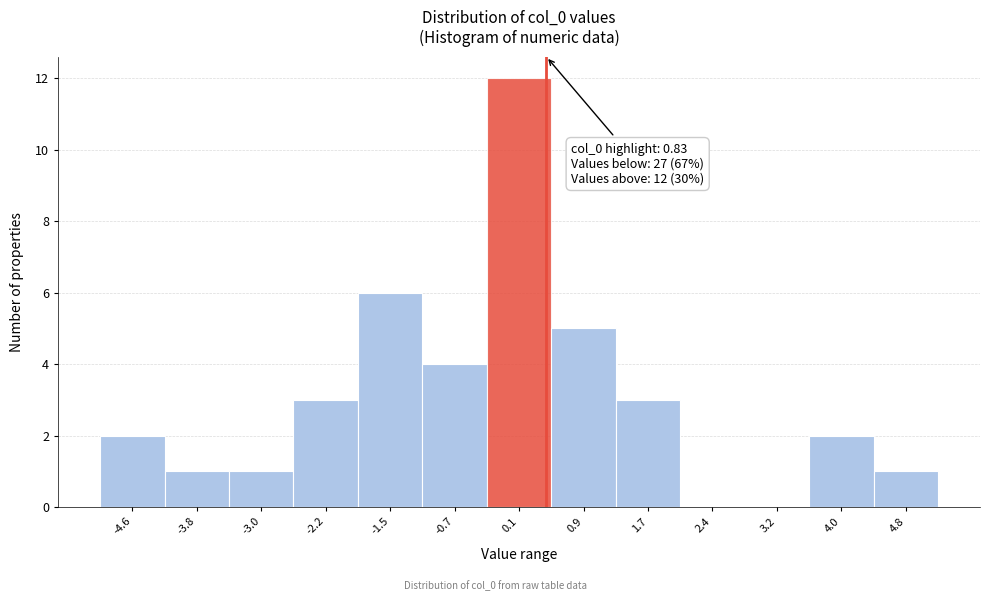

Reading left to right, transcribe all the data shown in this chart.

-4.6=2	-3.8=1	-3.0=1	-2.2=3	-1.5=6	-0.7=4	0.1=12	0.9=5	1.7=3	2.4=0	3.2=0	4.0=2	4.8=1